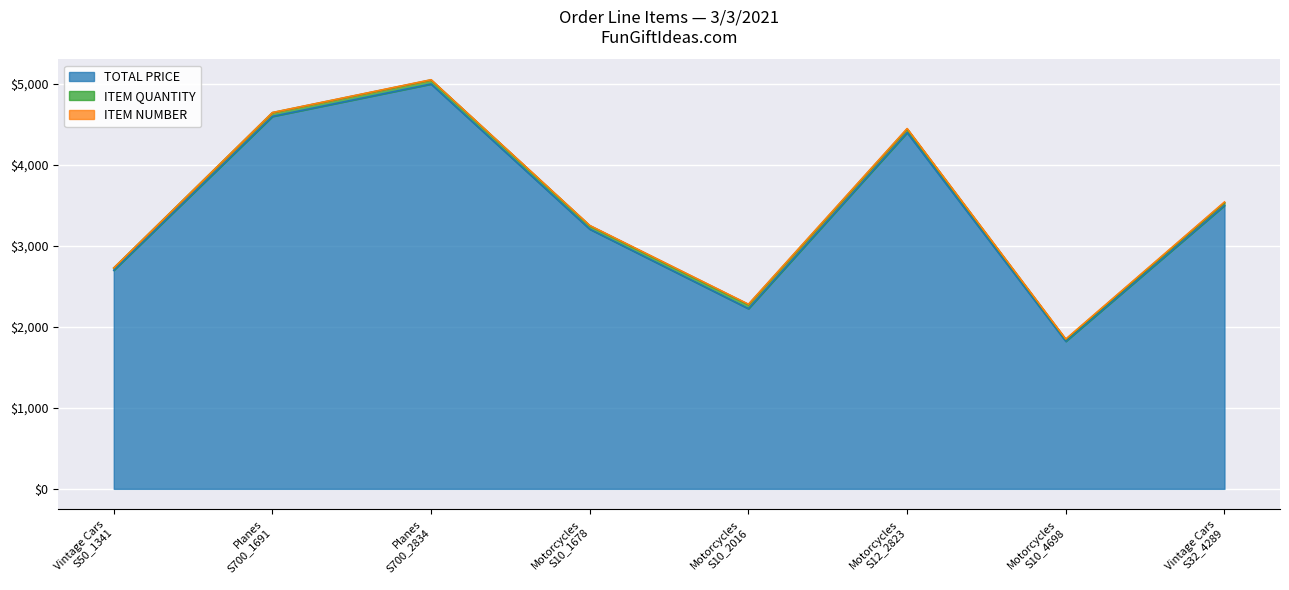

Which series has the largest total across all categories?

TOTAL PRICE